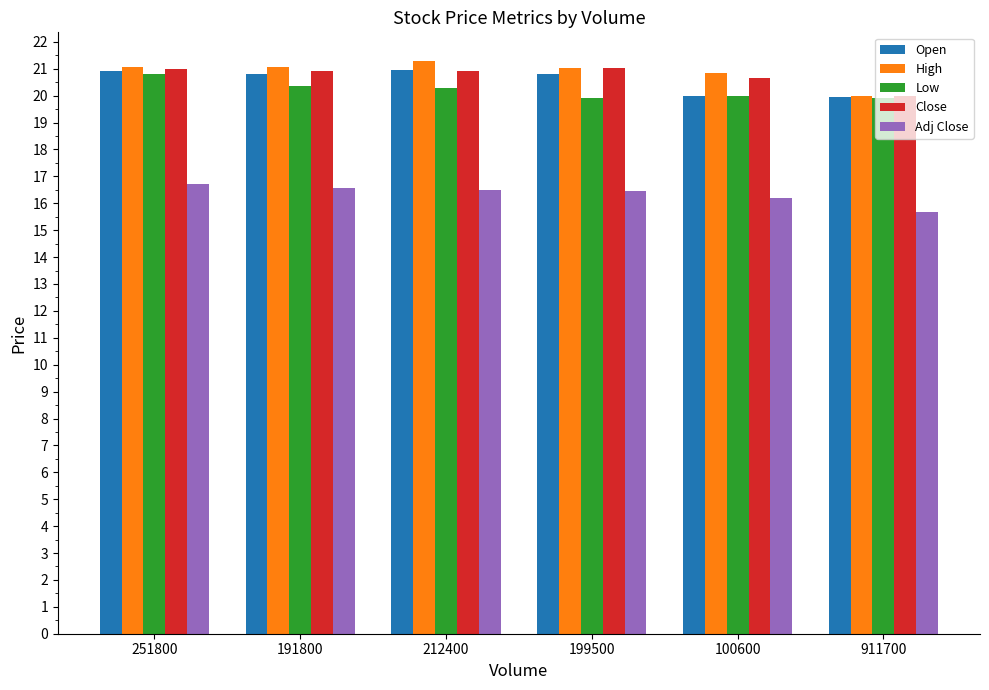

What is the maximum value shown in the chart?

21.3